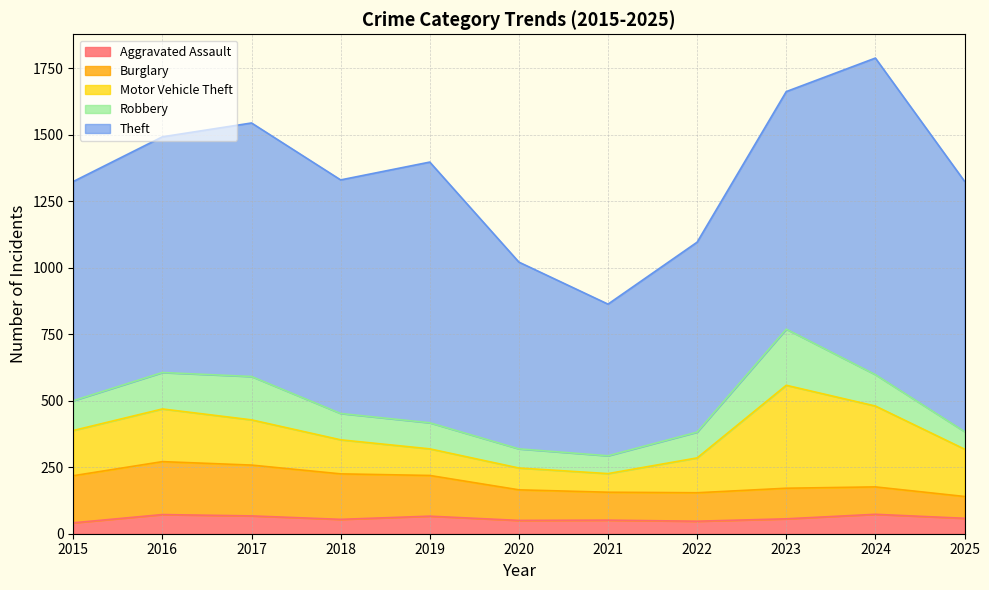

How many interior local valleys does the Burglary series have?

1